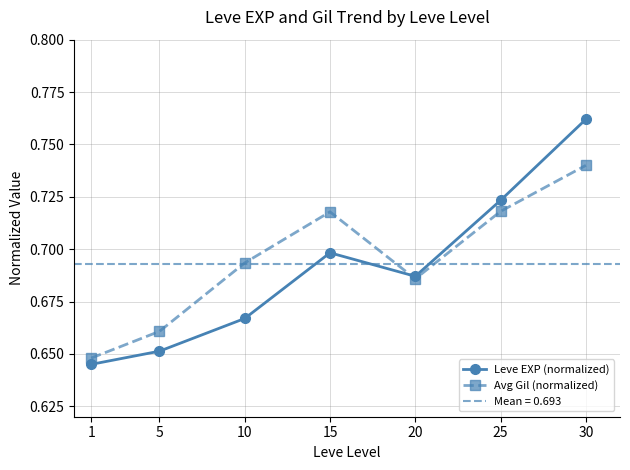

At which label does Avg Gil (normalized) reach its peak?

30